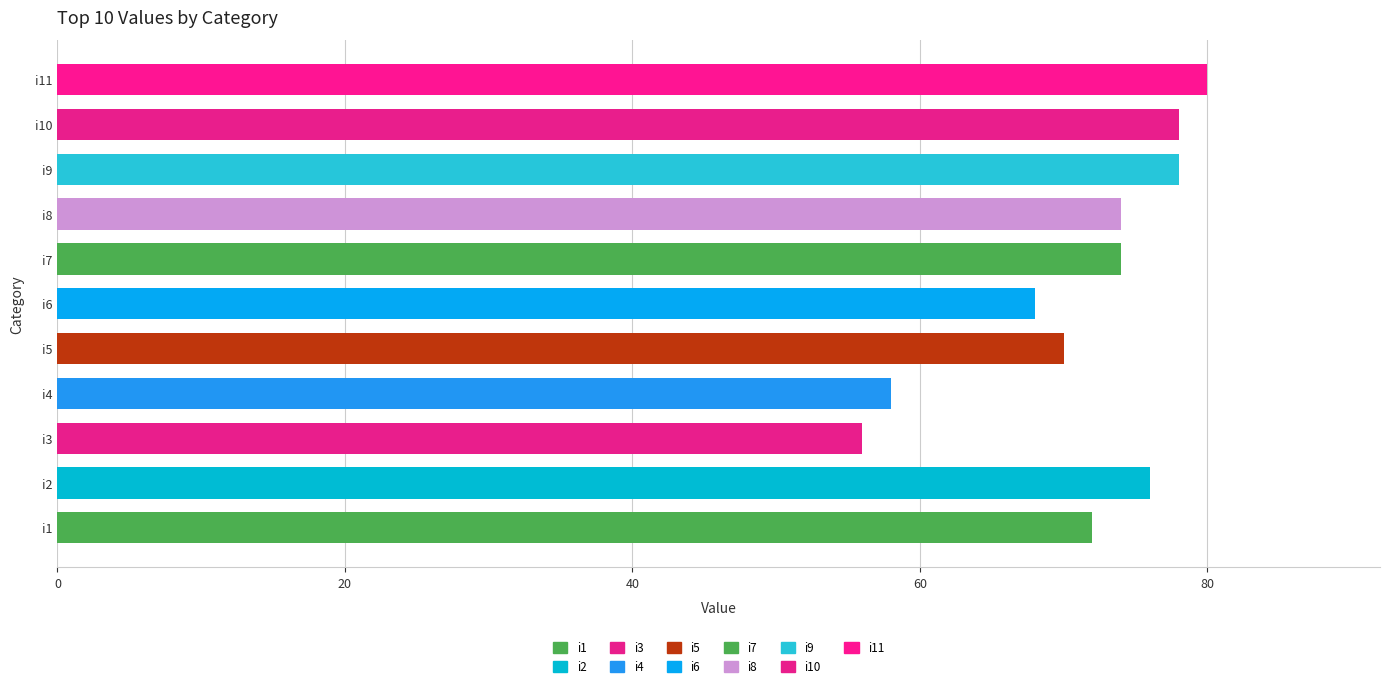

Reading bottom to top, transcribe all the data shown in this chart.

72	76	56	58	70	68	74	74	78	78	80